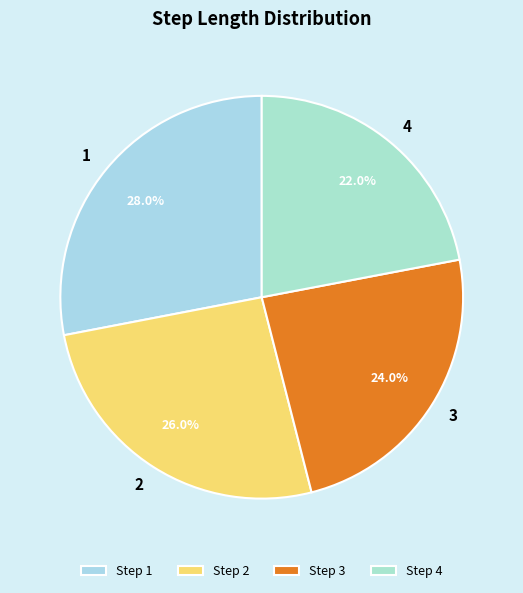

To the nearest percent, what is the combined percentage of 3 and 1?

52%